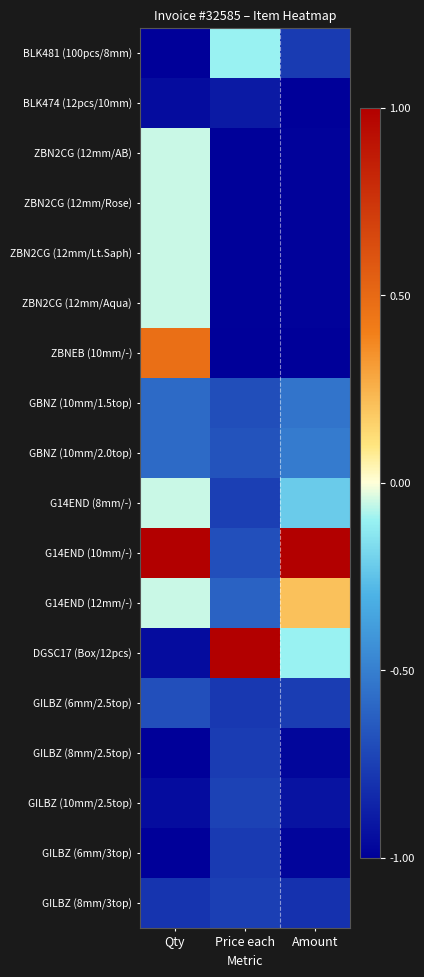

Which has a higher value, Qty or Price each?

Price each